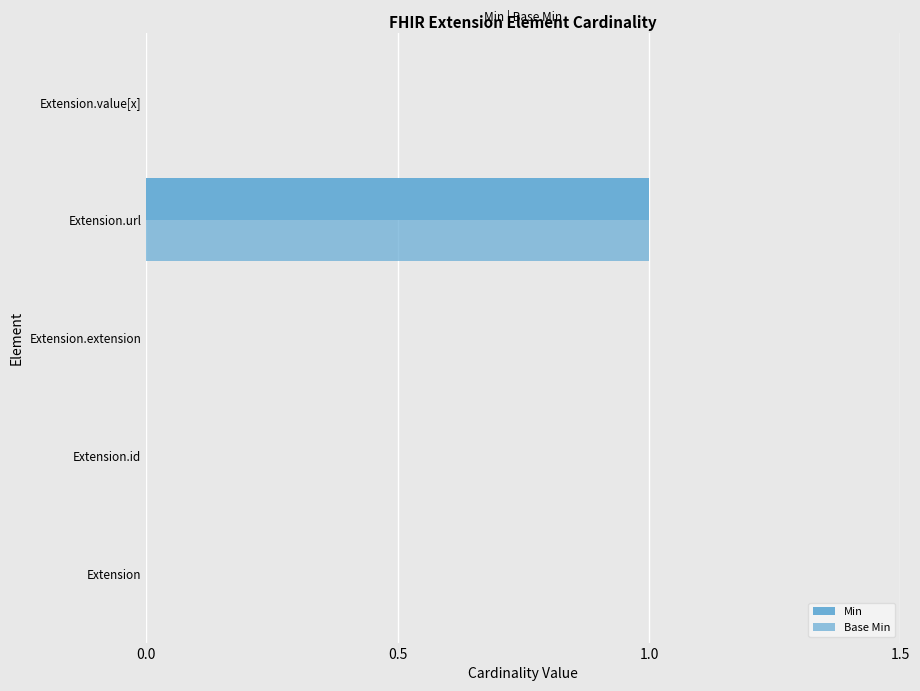

Count the number of categories in the chart.

5